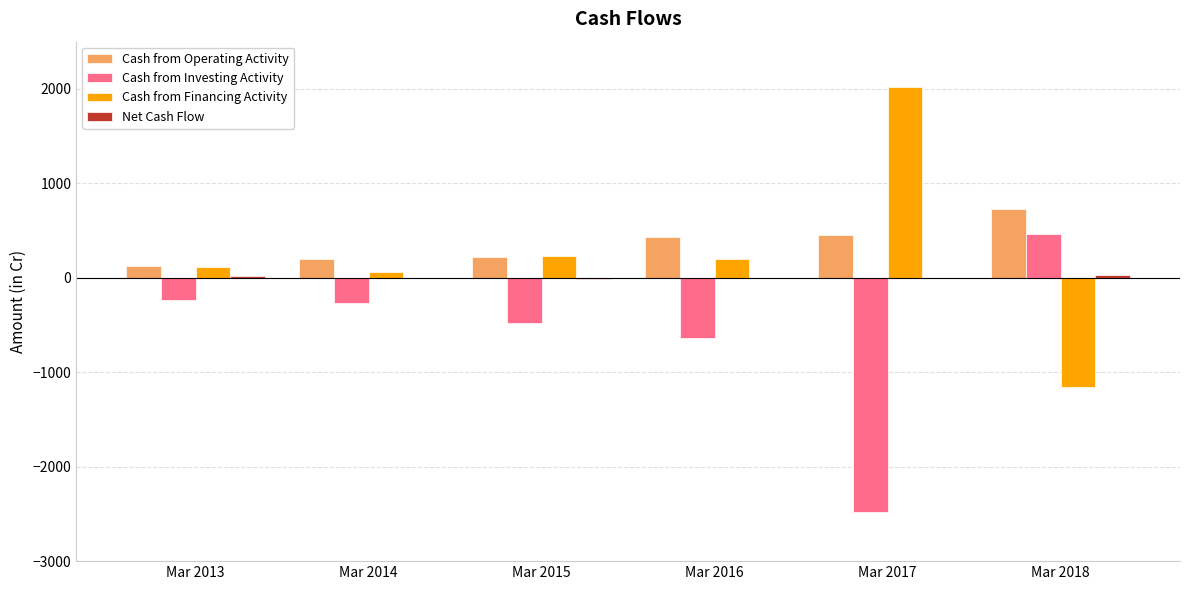

The value of Cash from Operating Activity at Mar 2013 is 127. True or false?

True